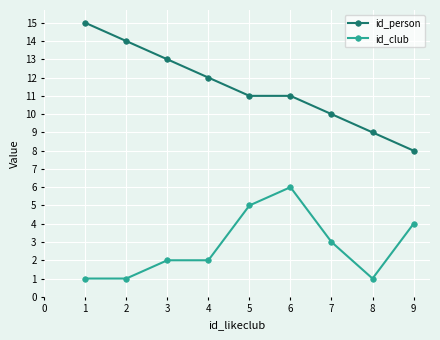

How many series are shown in this chart?

2